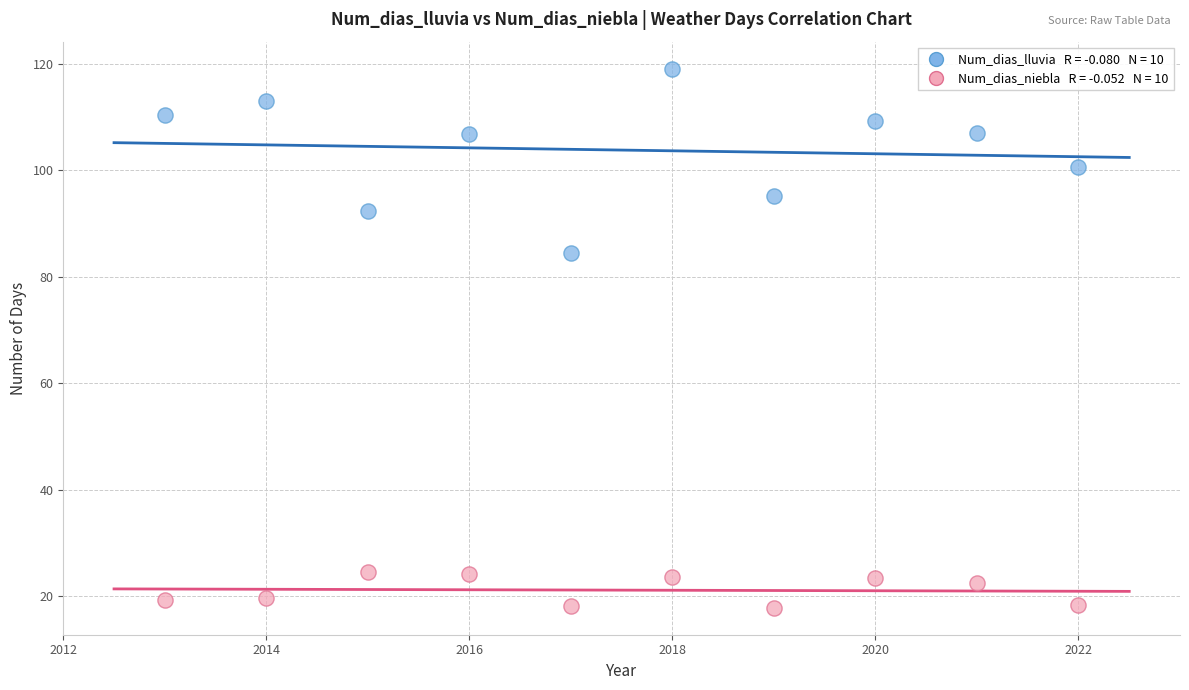

Across all data points, what is the range of X values (max minus min)?

9.0